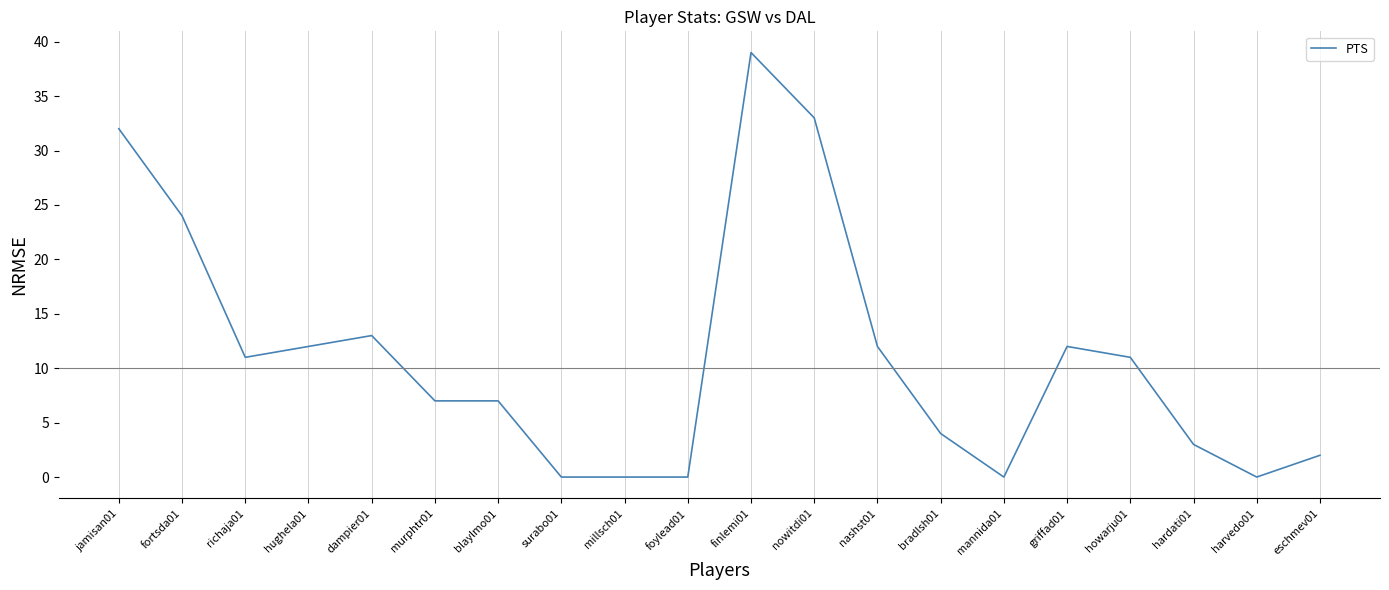

True or false: the data has more than 1 interior local peaks.

True